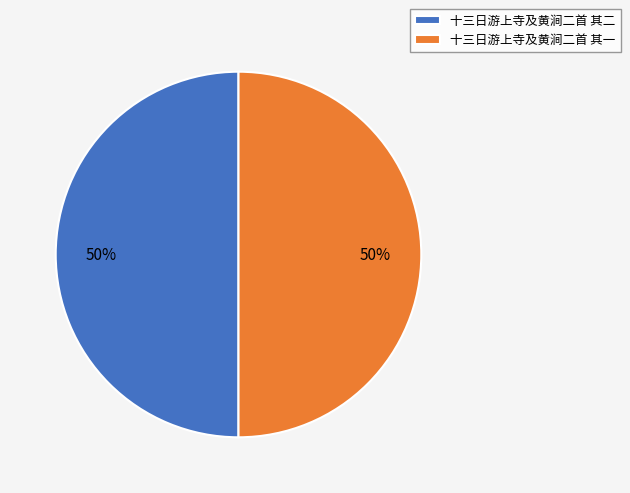

Approximately how many times larger is the value at 十三日游上寺及黄涧二首 其一 compared to 十三日游上寺及黄涧二首 其二?

1.0